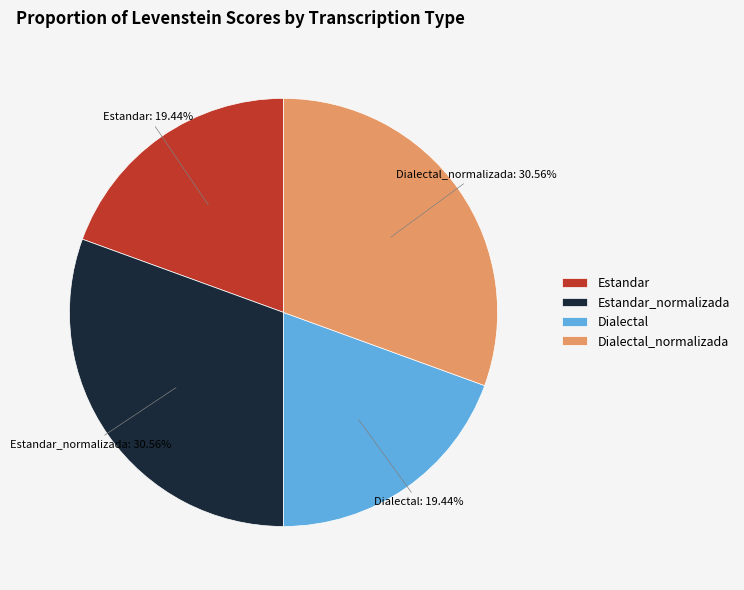

What portion of the pie excludes Dialectal?

80.6%